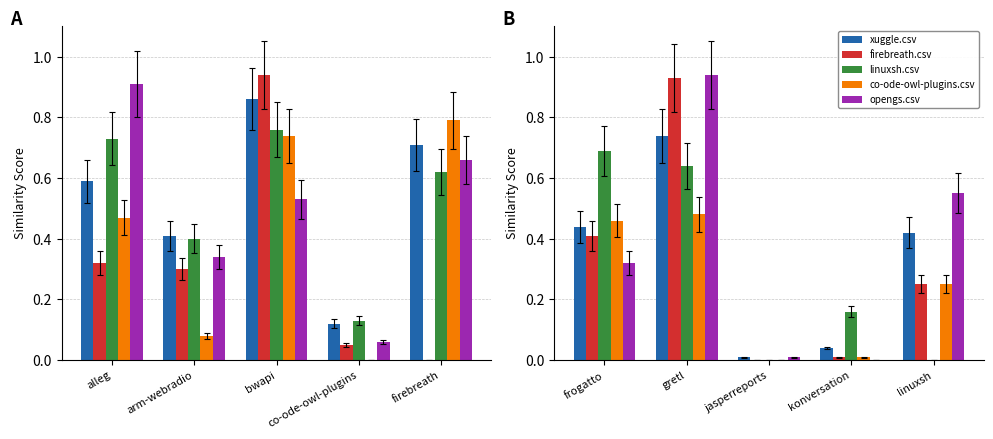

The value of firebreath.csv at konversation is 0.0. True or false?

True